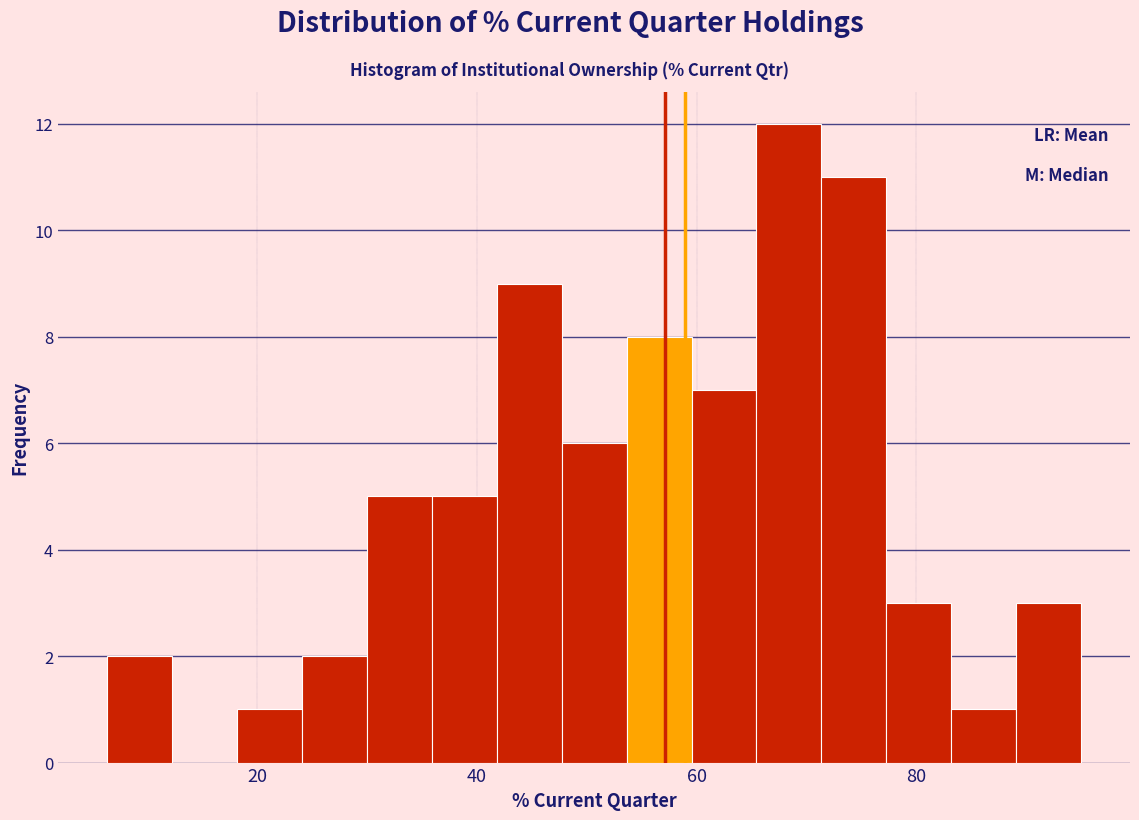

Around what value on the x-axis is the tallest bar? Give the approximate position of its centre, as read against the axis.

68